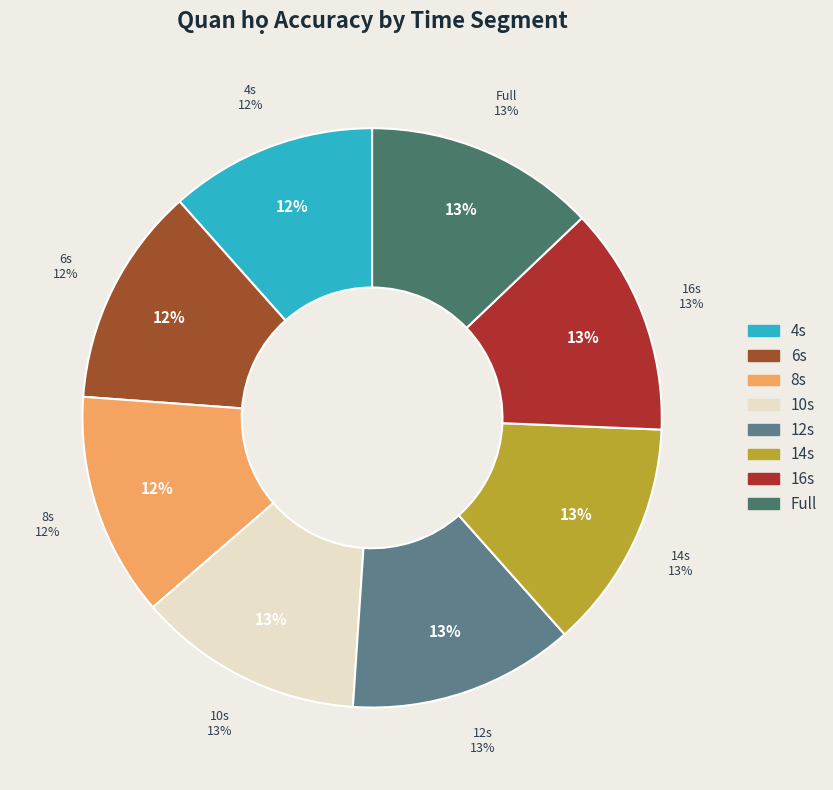

To the nearest percent, what percentage of the pie is 10s?

13%